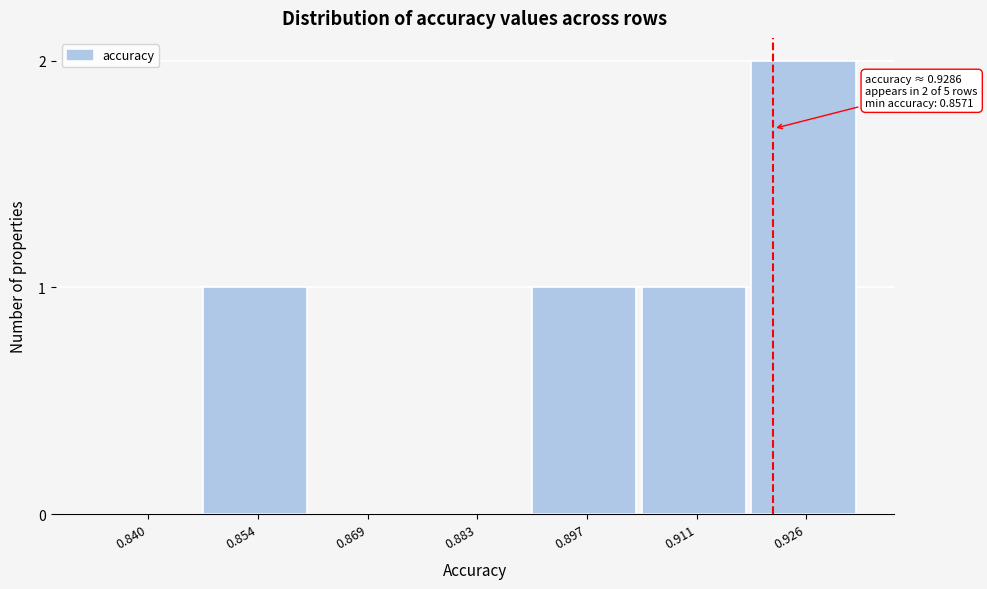

Reading left to right, what are all the values shown in this chart?

0.840=0	0.854=1	0.869=0	0.883=0	0.897=1	0.911=1	0.926=2